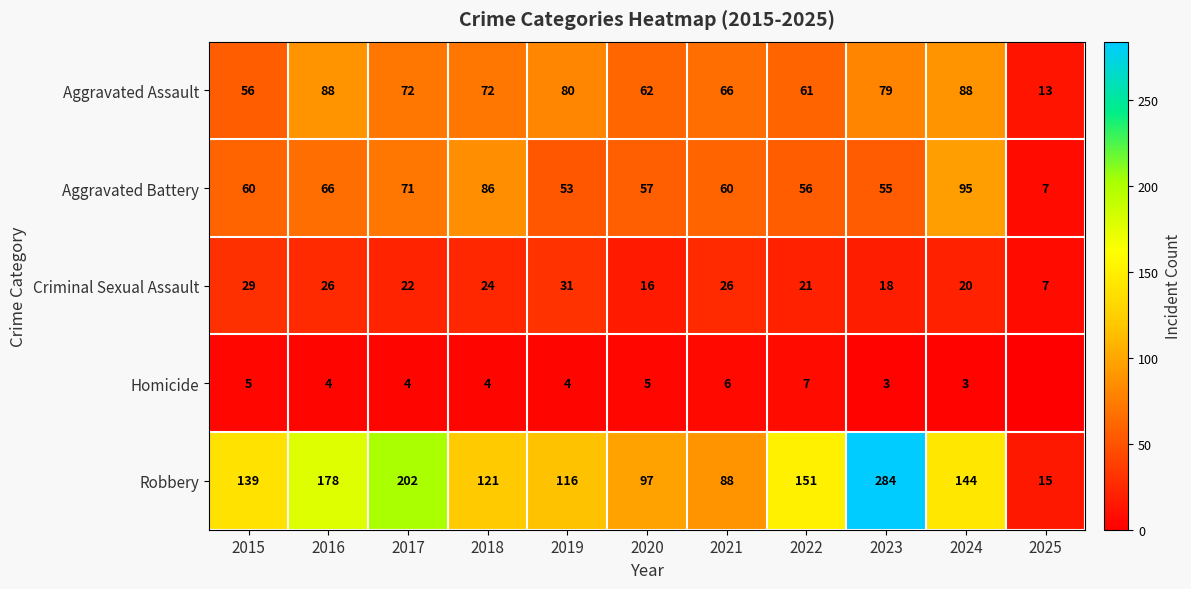

List the labels in order of Robbery value, largest first.

2023, 2017, 2016, 2022, 2024, 2015, 2018, 2019, 2020, 2021, 2025